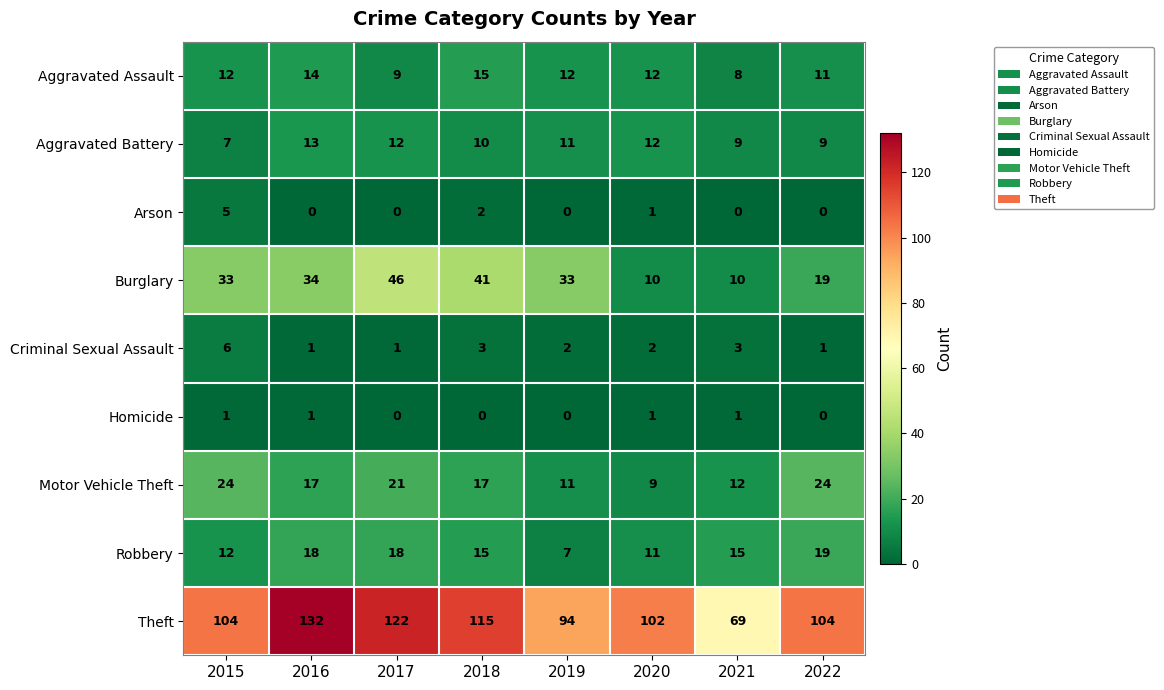

What is the maximum value shown in the chart?

132